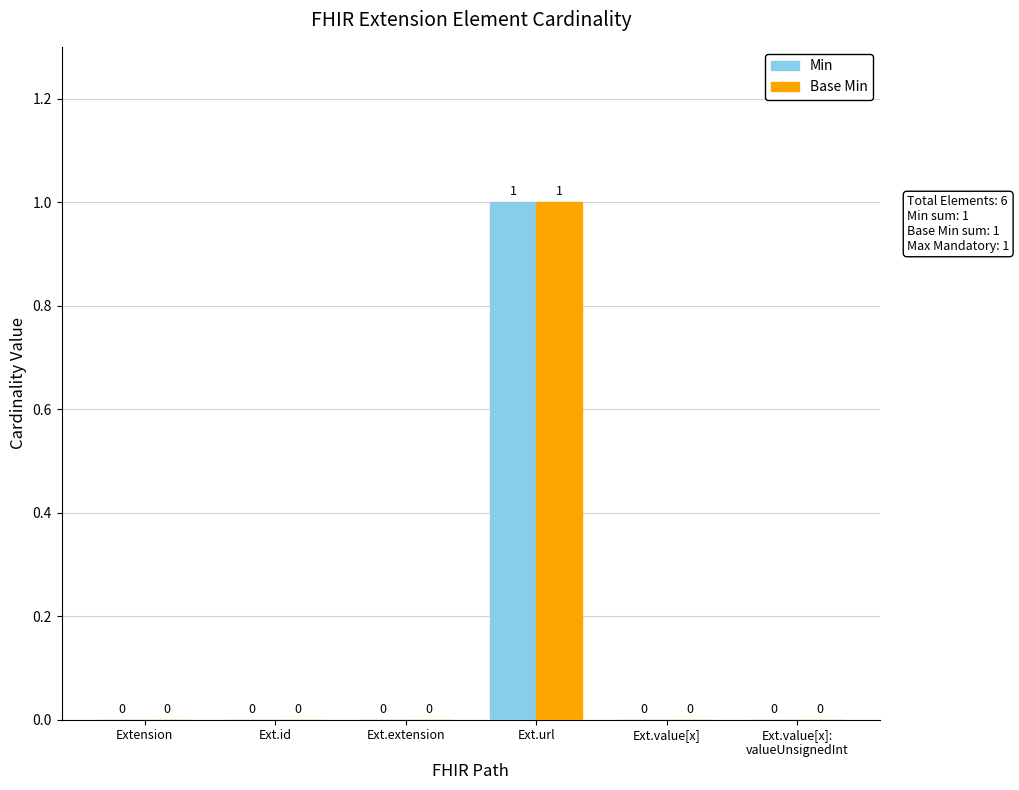

How many groups of bars are there?

6